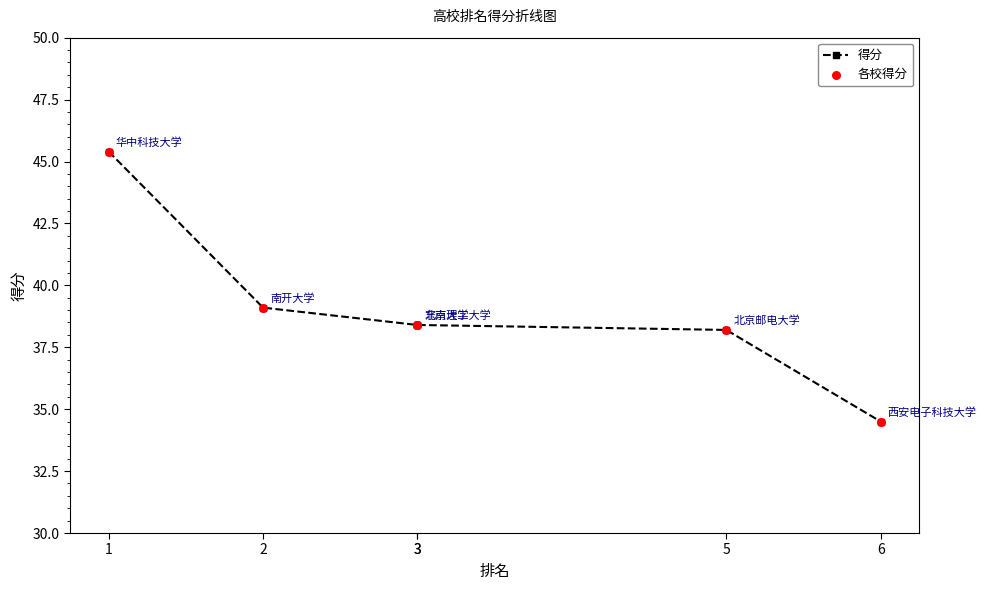

Which series has the widest spread of Y values?

得分